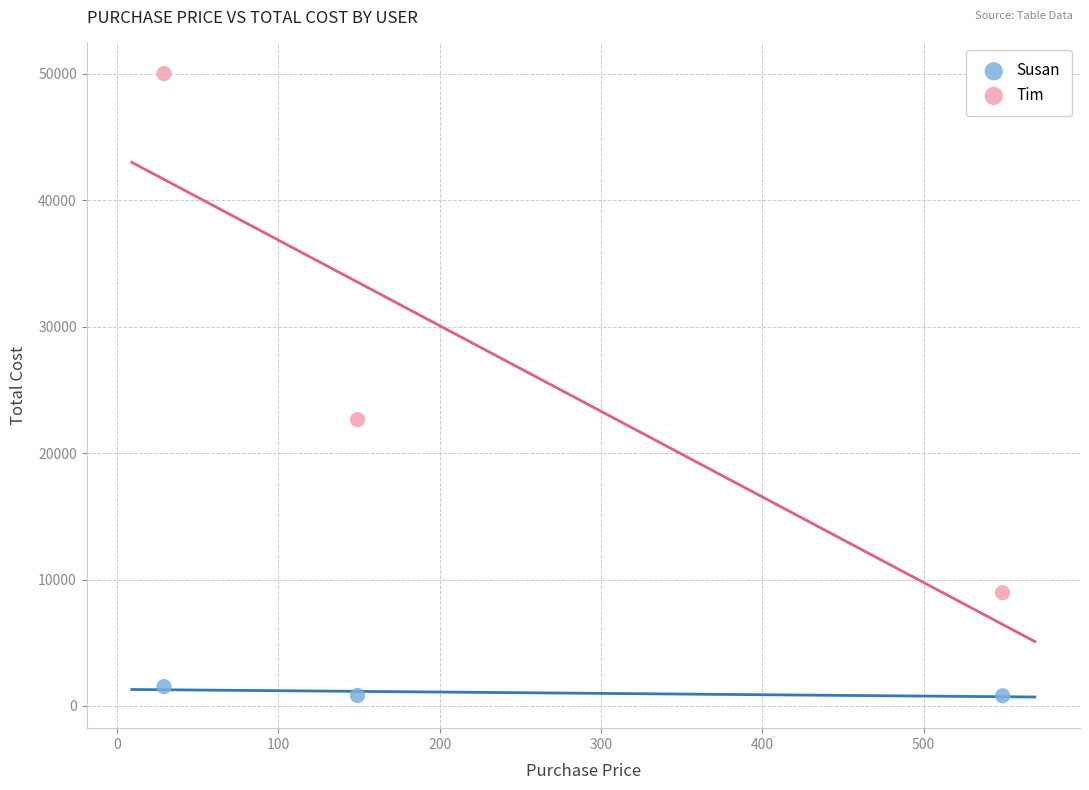

What is the X range (max minus min) for the scatter plot?

520.0